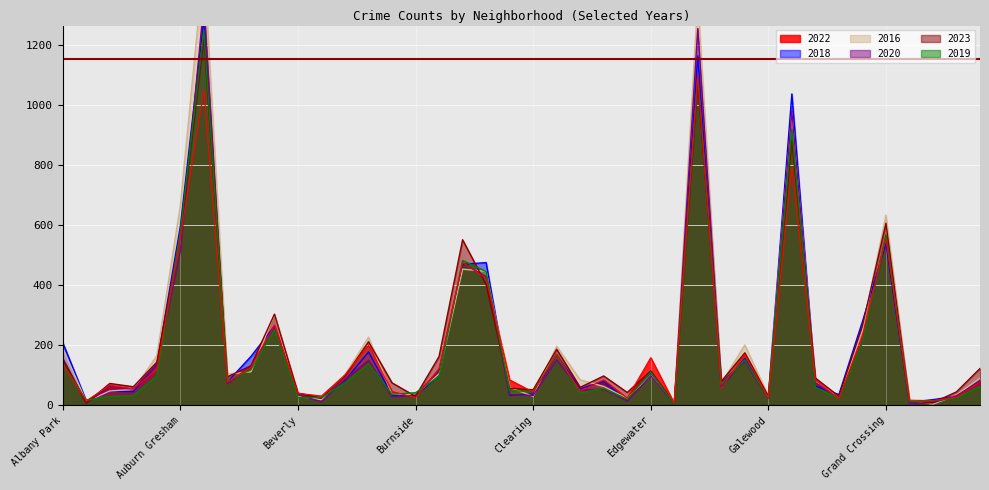

How many lines are shown in the chart?

6